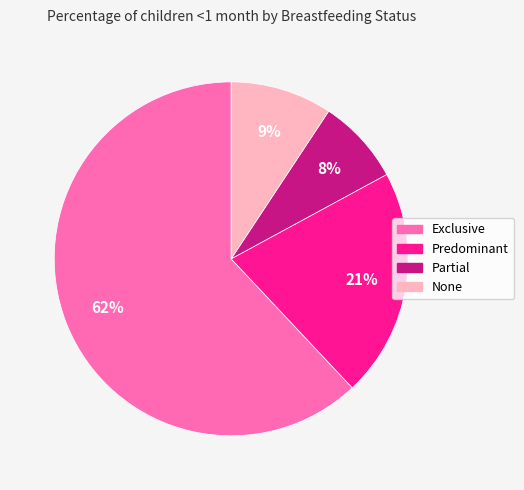

To the nearest percent, what is the combined percentage of Exclusive and Partial?

70%